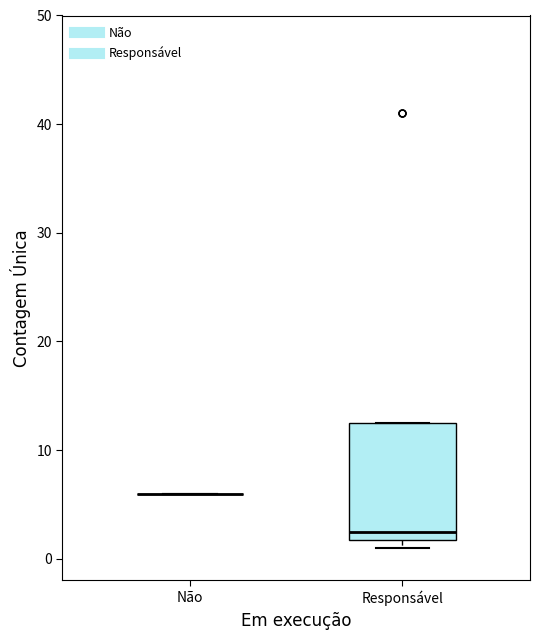

Reading left to right, transcribe this box plot: for each box, give where its median line is, the range the box spans, and where its two whiskers end, as read against the y-axis. The values are not printed on the chart, so give them approximately, as read against the axis.

Não: box collapsed to a line at 6, whiskers 6 to 6
Responsável: median 3, box 2 to 13, whiskers 1 to 13